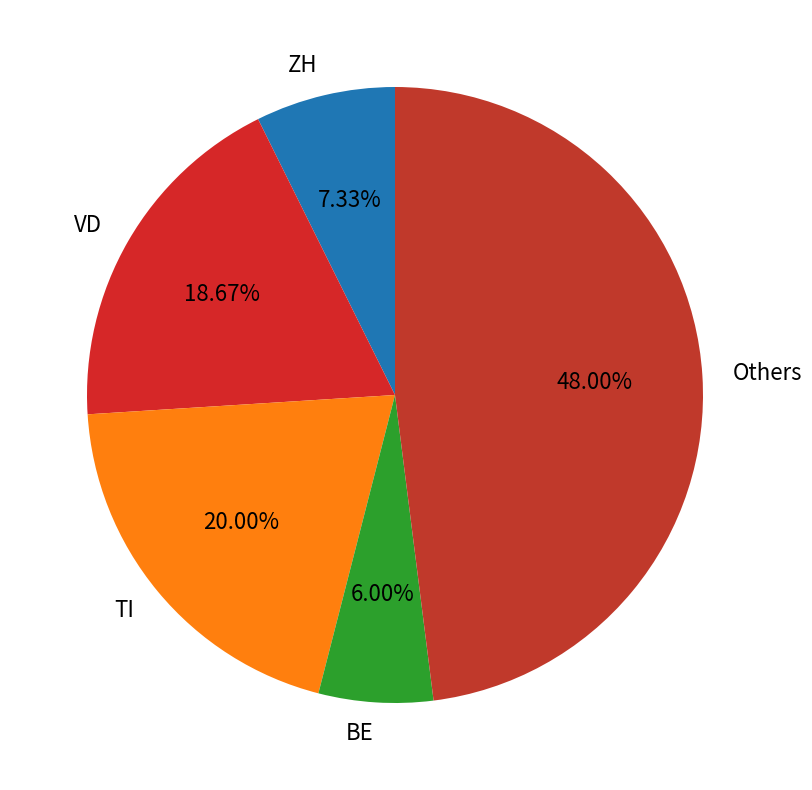

Is there a majority slice in this chart?

No